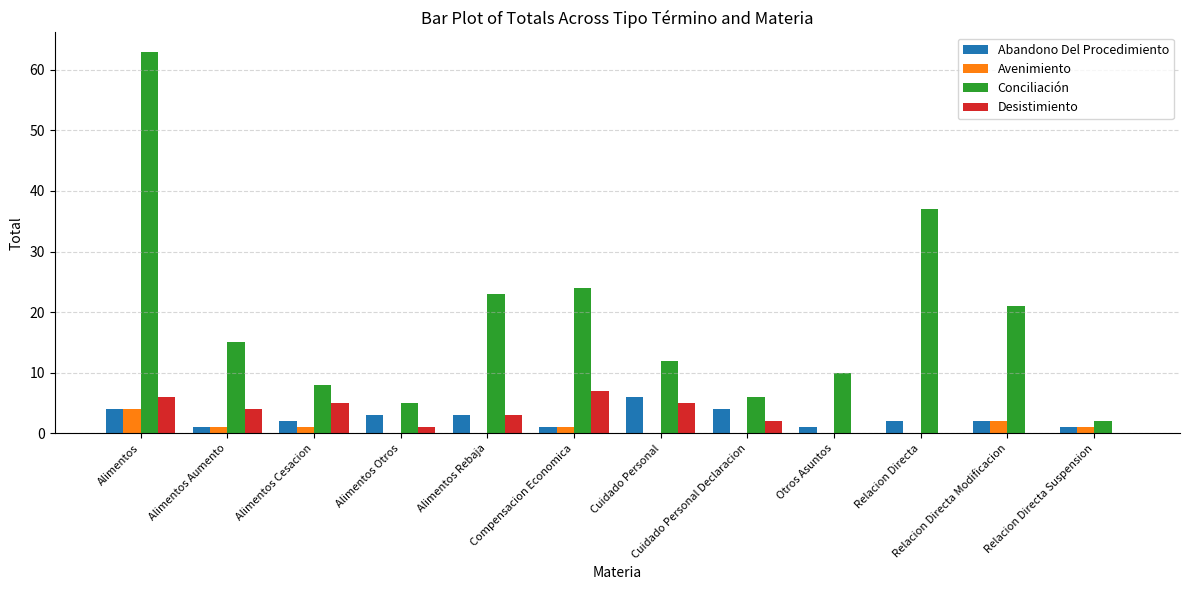

Which label corresponds to the largest value in the chart?

Alimentos